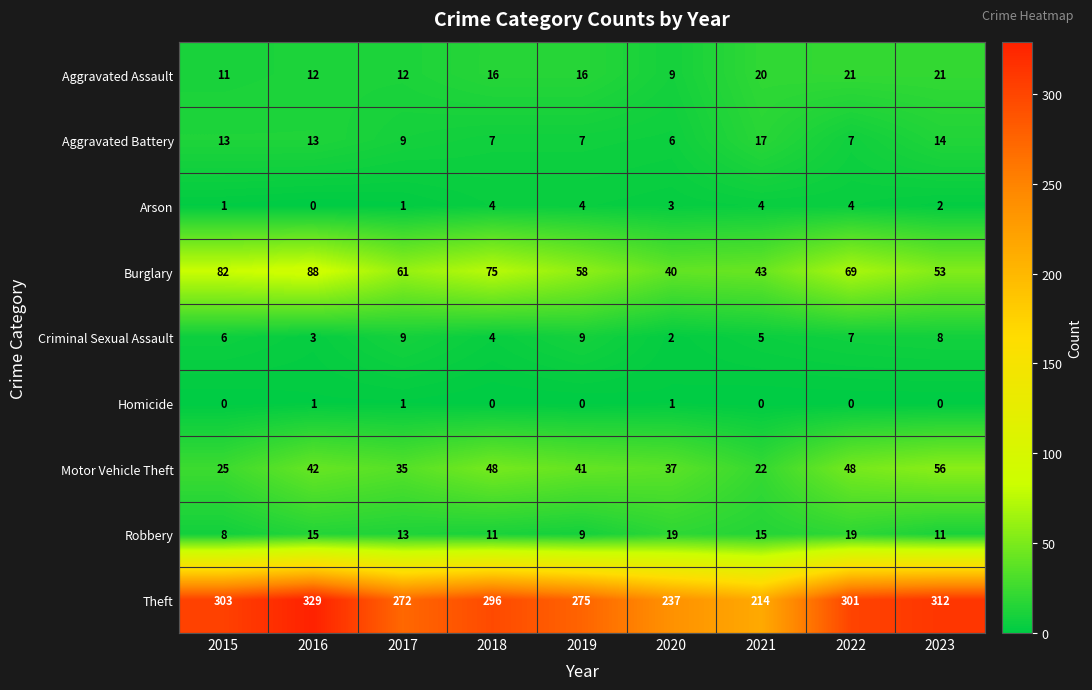

What is the average value of the Robbery series?

13